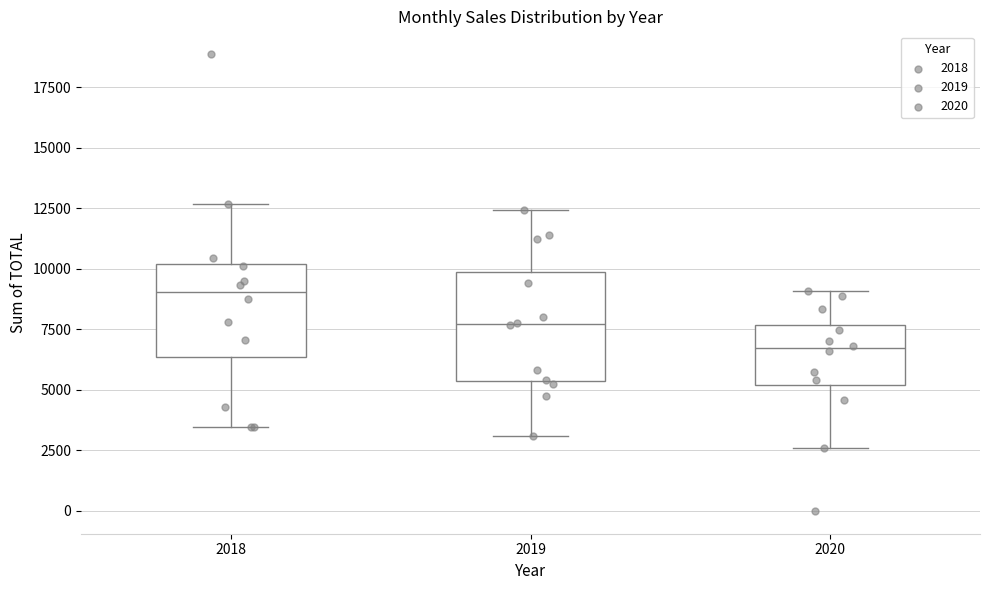

Which box's median line is the highest?

2018